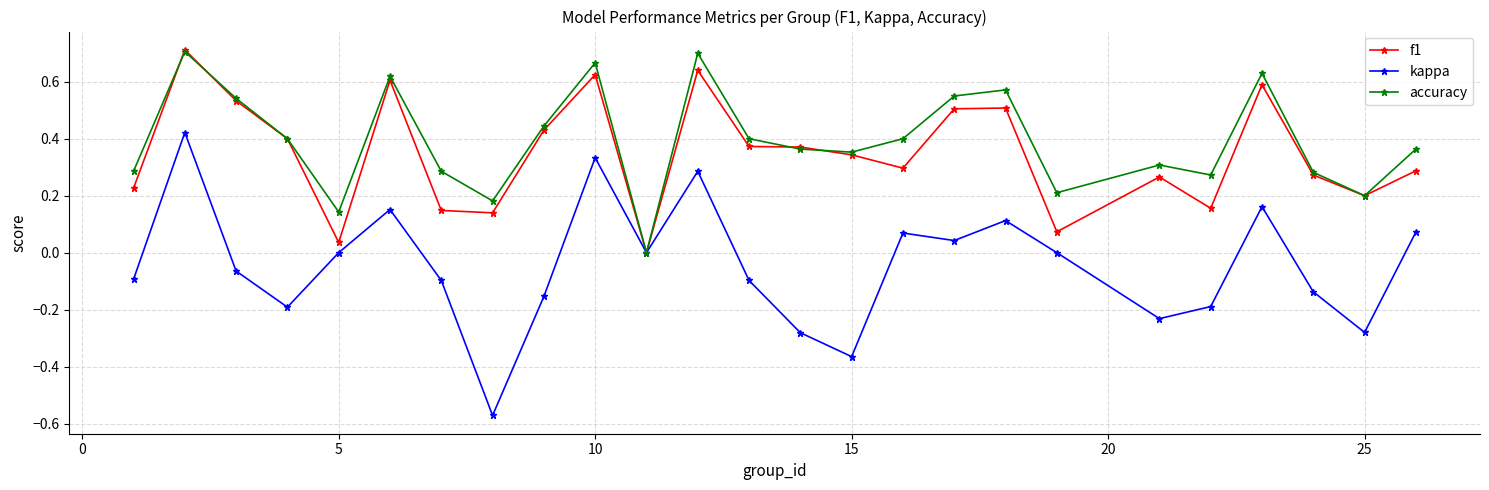

How many series are shown in this chart?

3